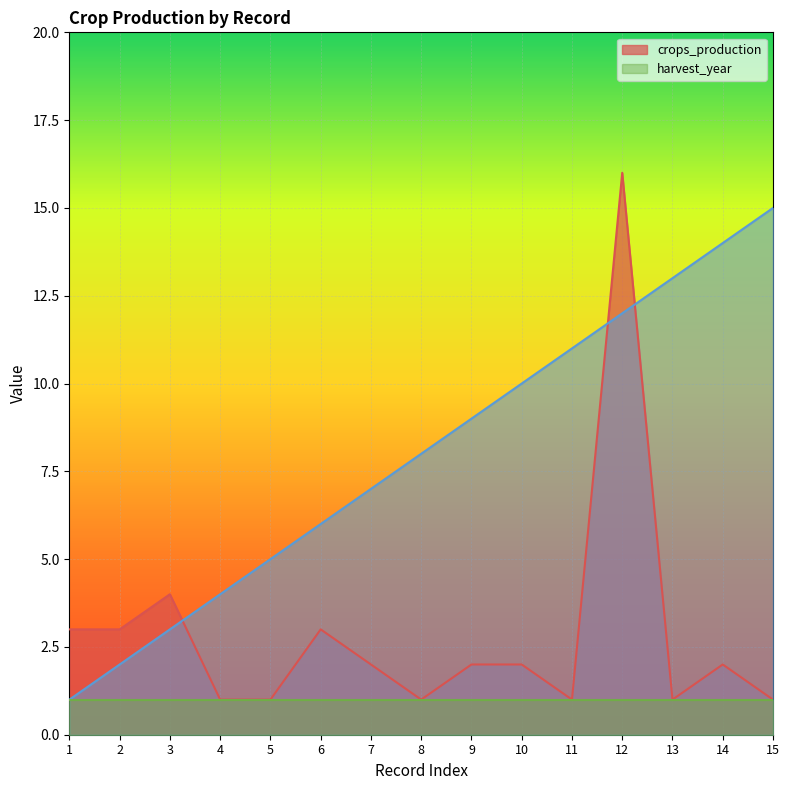

True or false: _index and crops_production cross at least once.

True